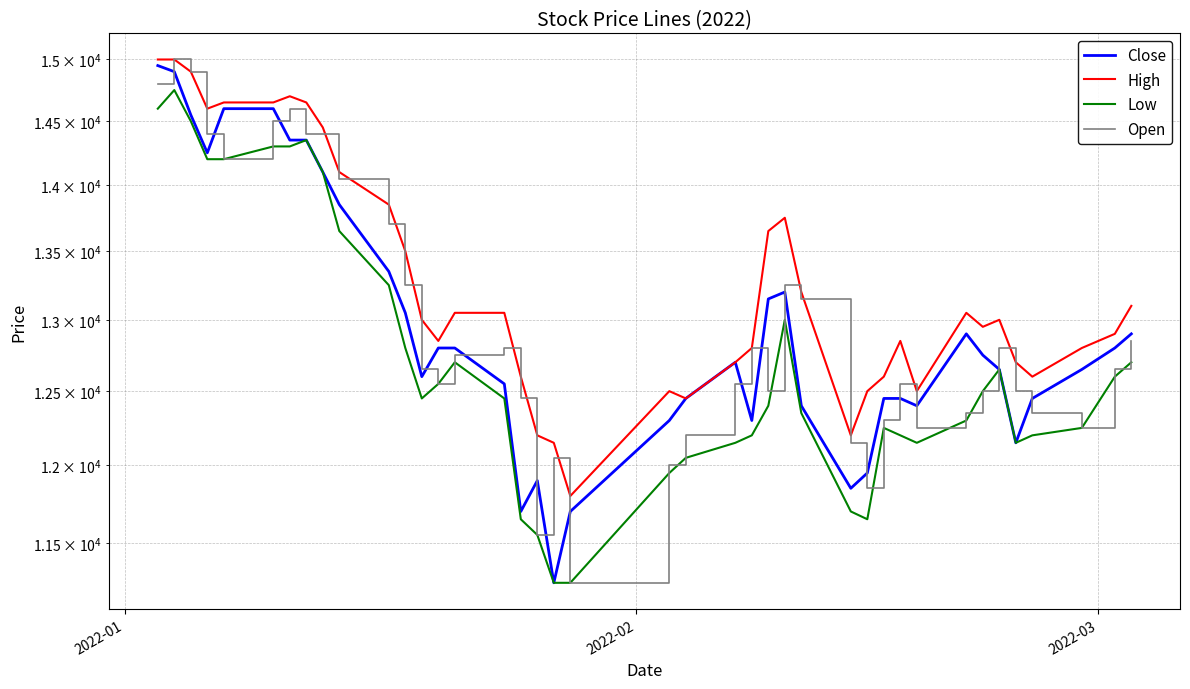

How many lines are shown in the chart?

4